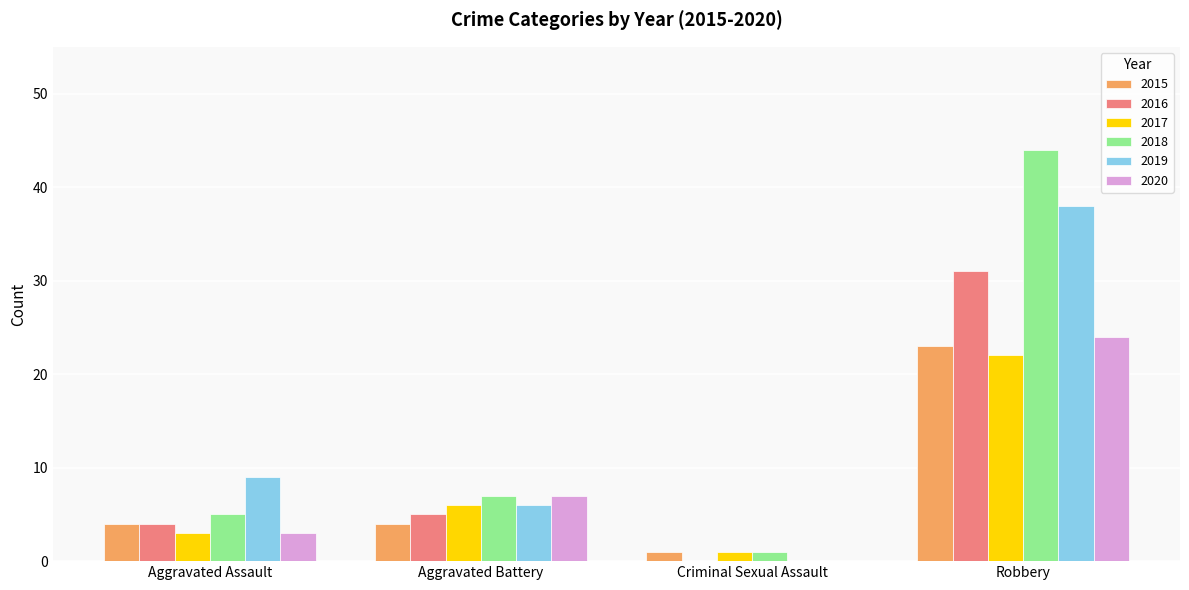

How many values in 2019 are above zero?

3